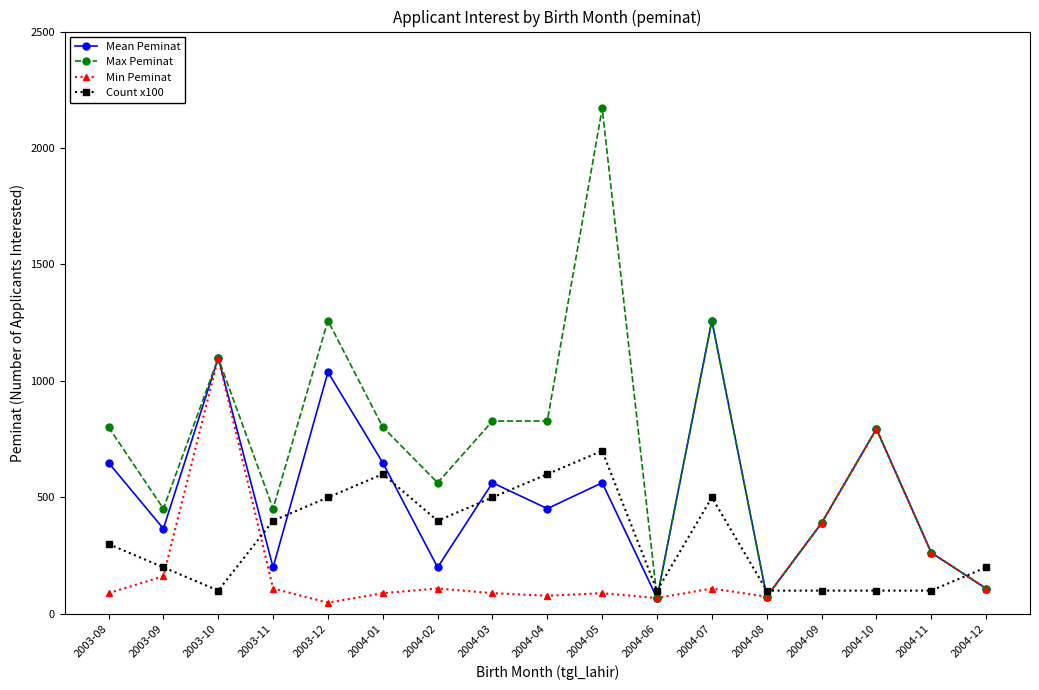

In Min Peminat, how many points are higher than both neighbors (excluding endpoints)?

5